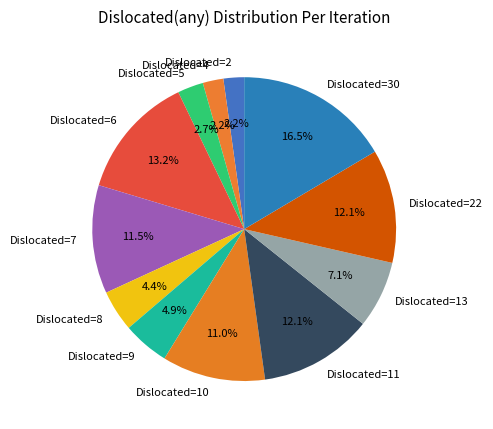

How many slices are in this pie chart?

12